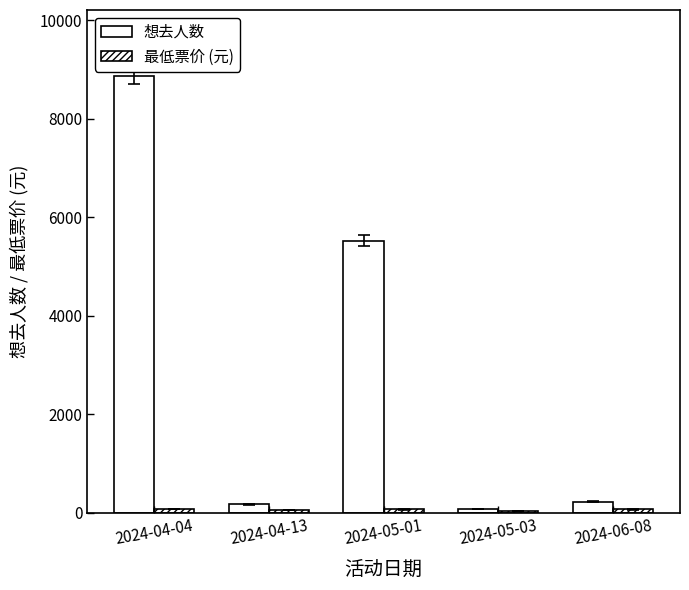

True or false: 最低票价 (元) has a value of 65.0 at 2024-05-01.

True